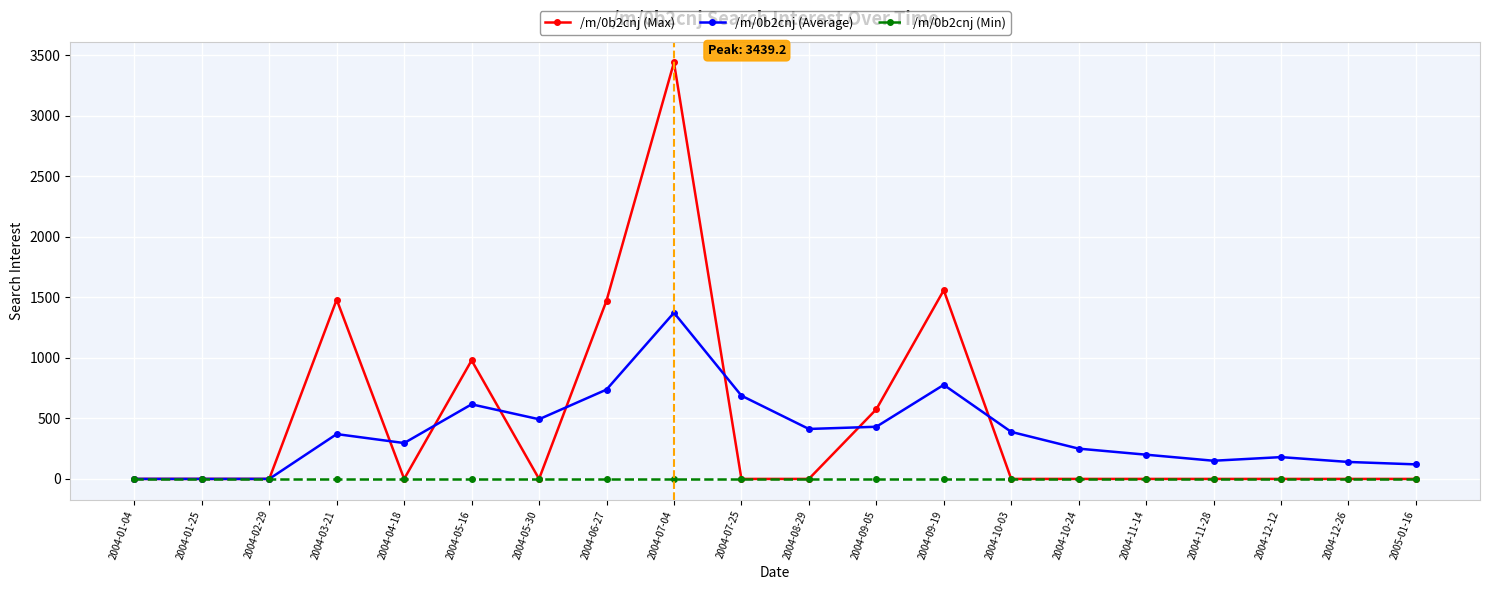

What is the approximate value of /m/0b2cnj (Average) at 2004-08-29?

412.5